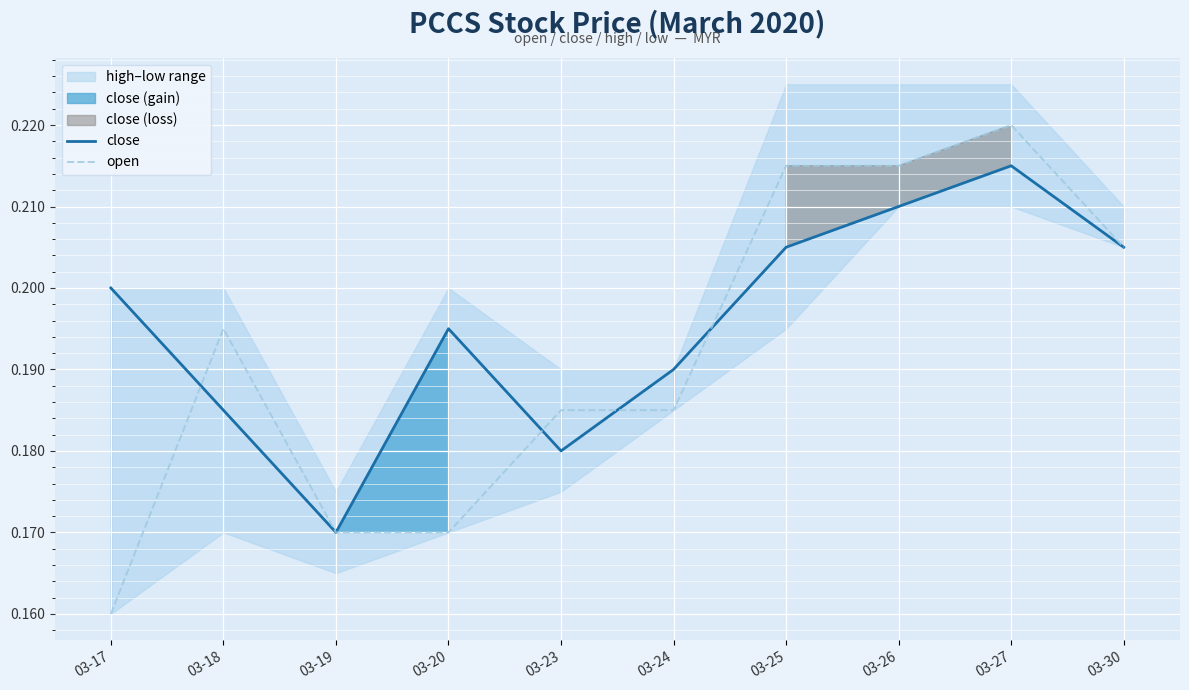

Is it true that close equals 0.3 at 03-25?

False